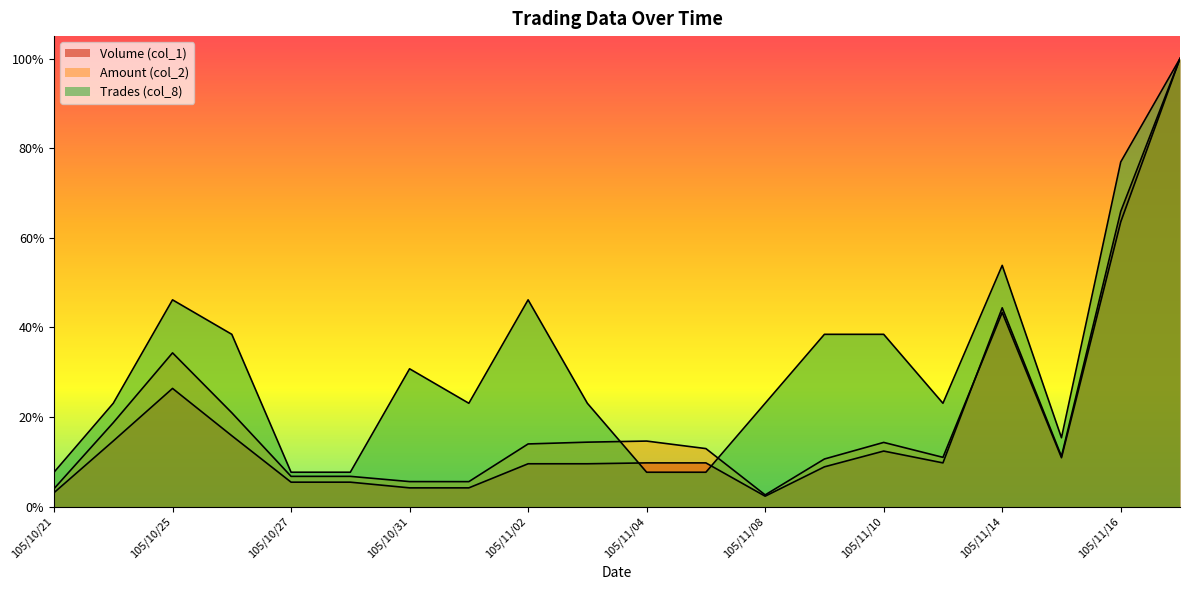

Where is the first local maximum for Volume (col_1)?

105/10/25